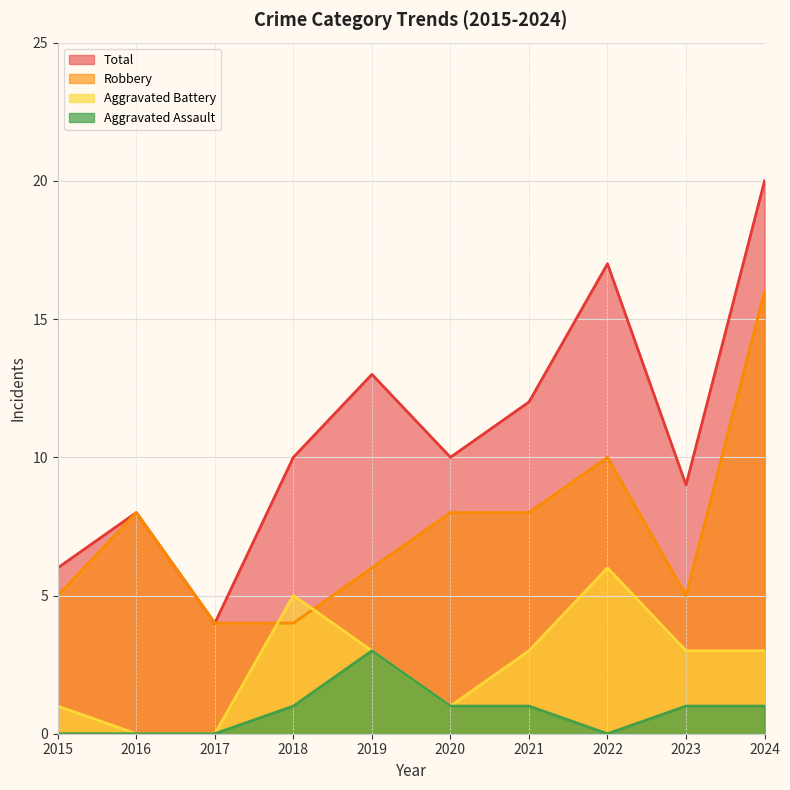

True or false: Robbery and Aggravated Battery cross at least once.

True